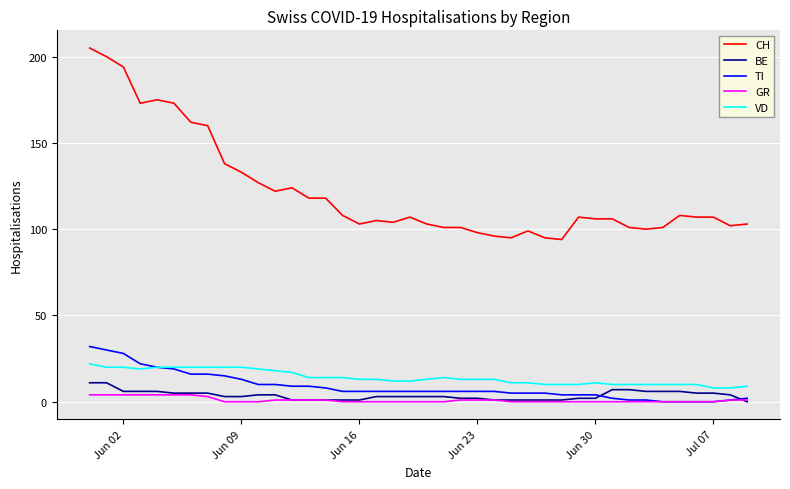

True or false: VD and GR cross at least once.

False